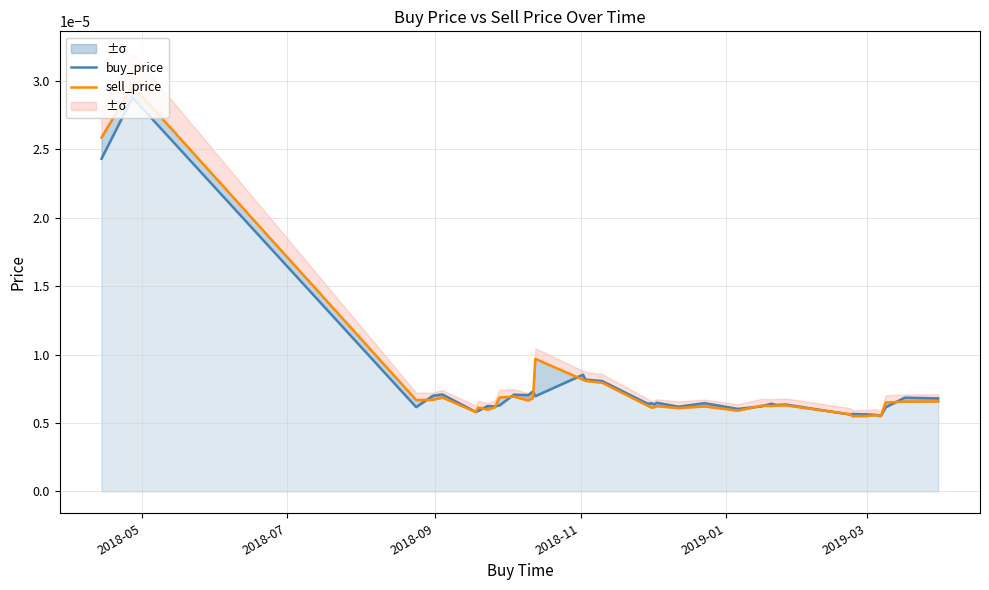

How many lines are shown in the chart?

2